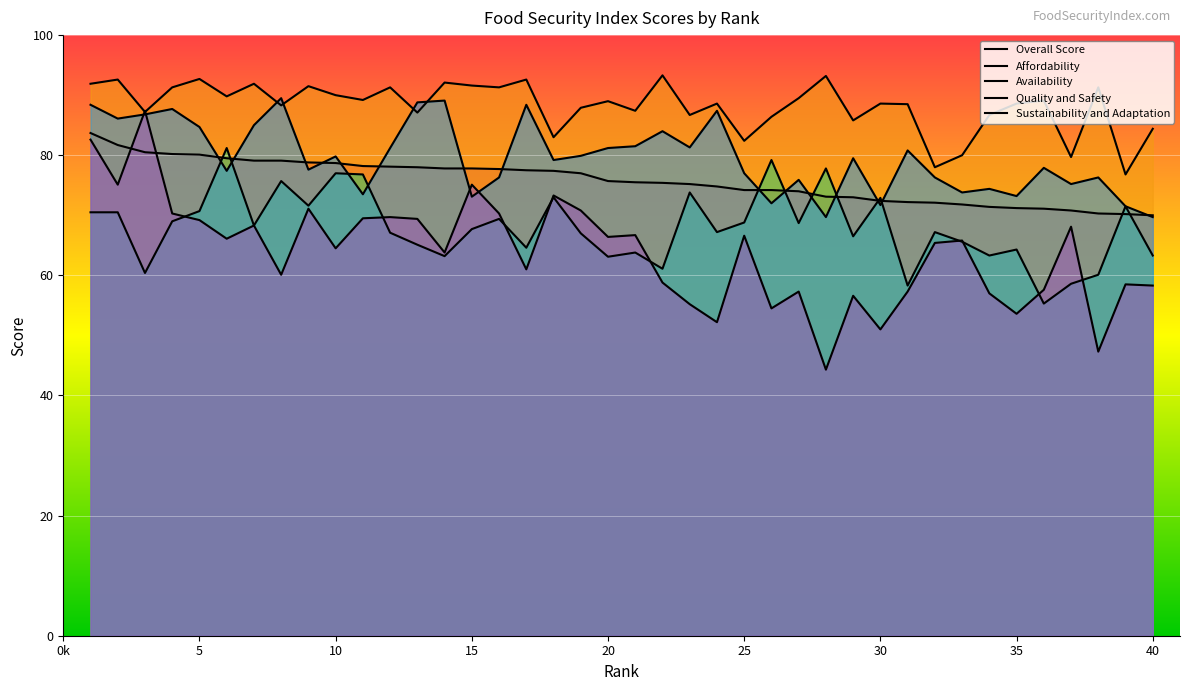

Between 16 and 35, which is larger?

16